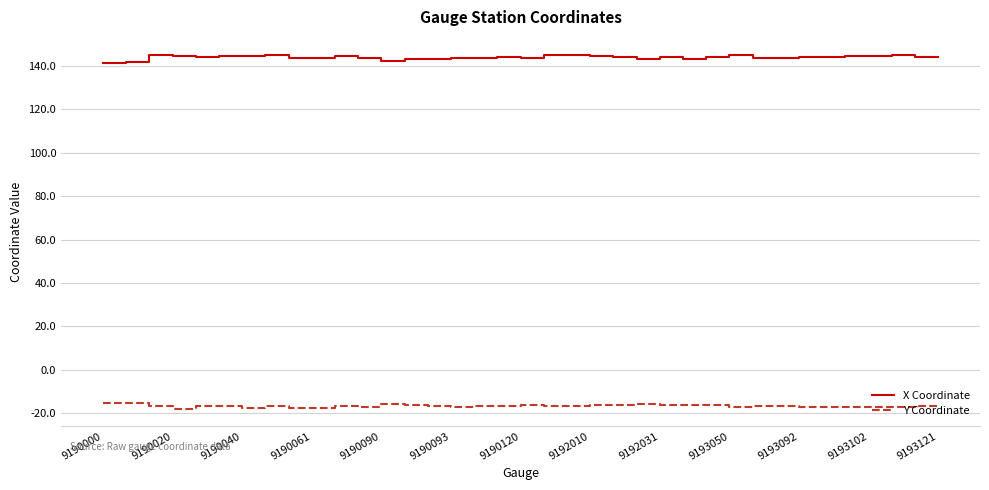

Rank the series by their maximum value, from lowest to highest.

Y Coordinate, X Coordinate